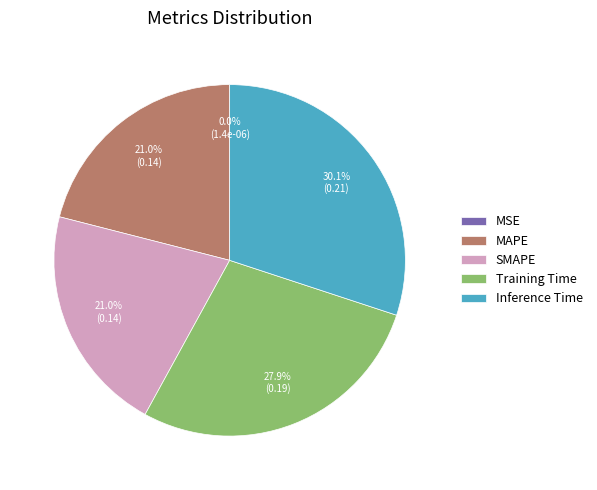

Is there a majority slice in this chart?

No